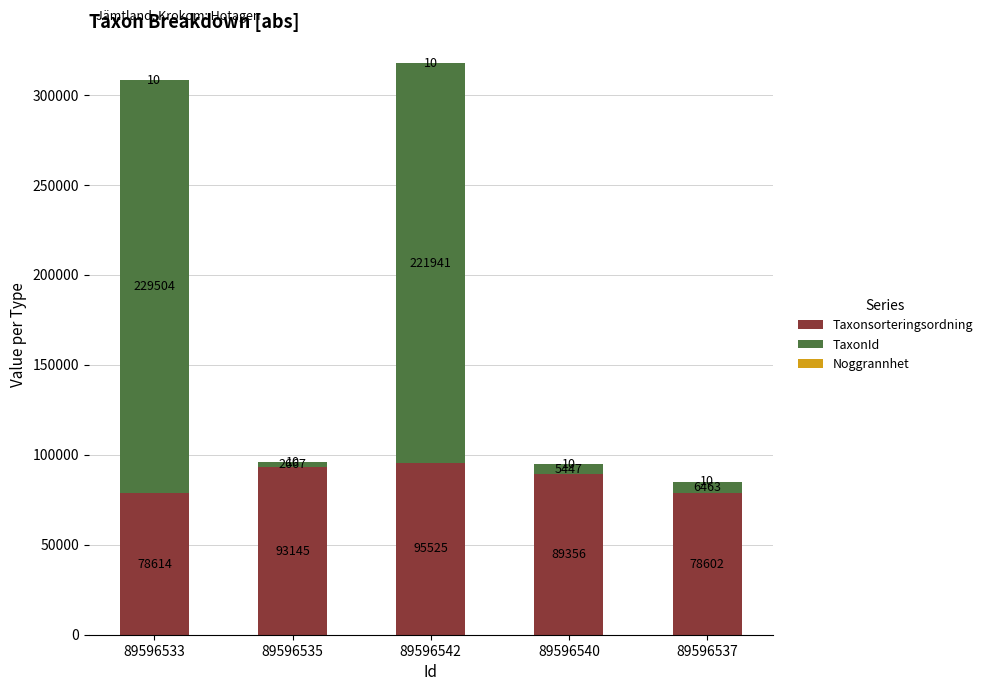

What is the maximum value for Taxonsorteringsordning?

95525